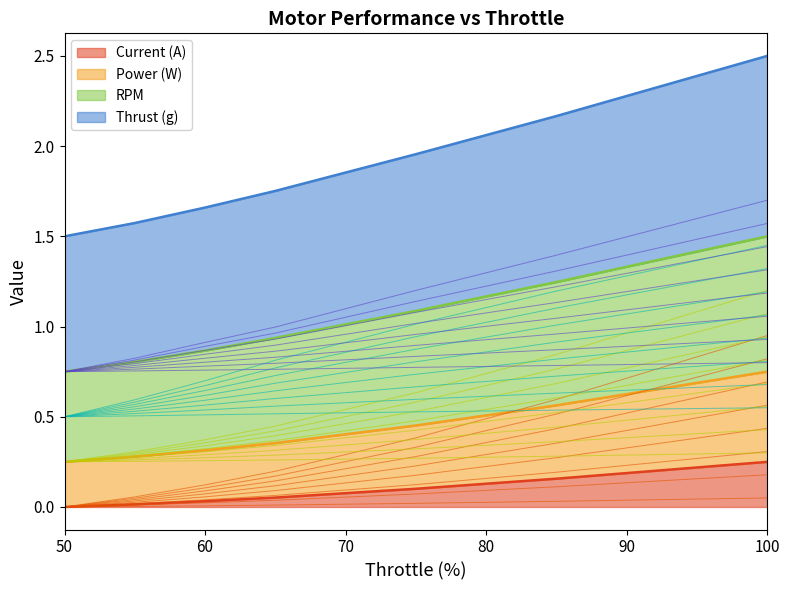

Which series has the largest total across all categories?

Thrust (g)